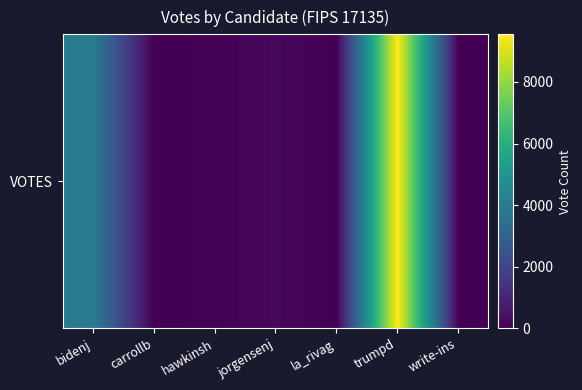

Count the number of data series in this chart.

1